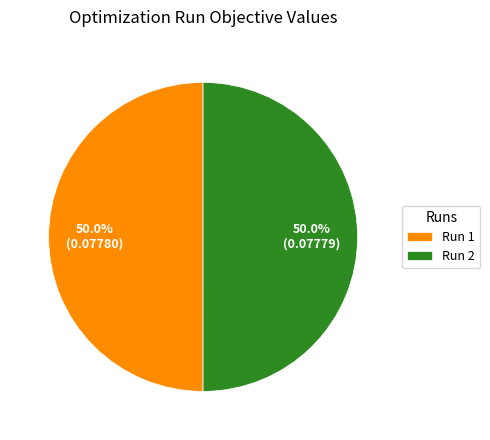

Combined, do Run 2 and Run 1 account for over 50%?

Yes